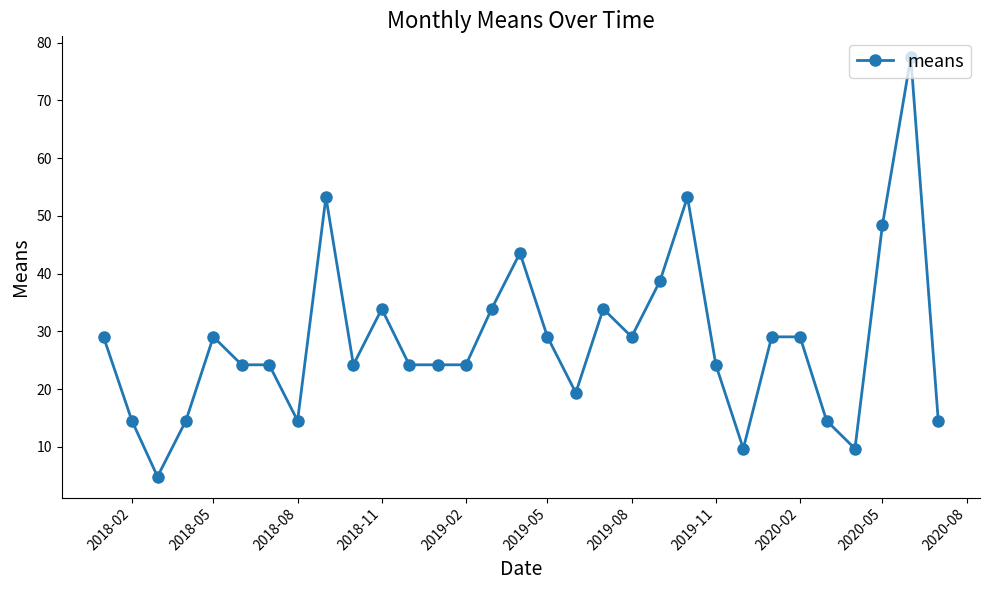

What is the greatest value displayed?

77.5